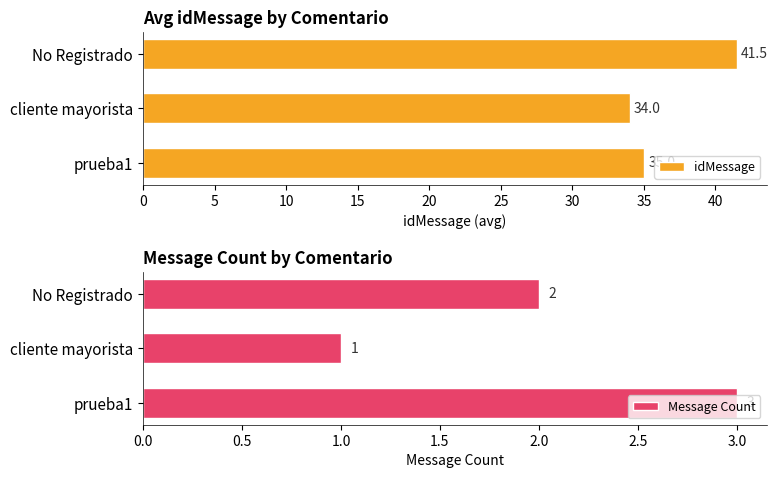

What is the highest value of the idMessage series?

41.5